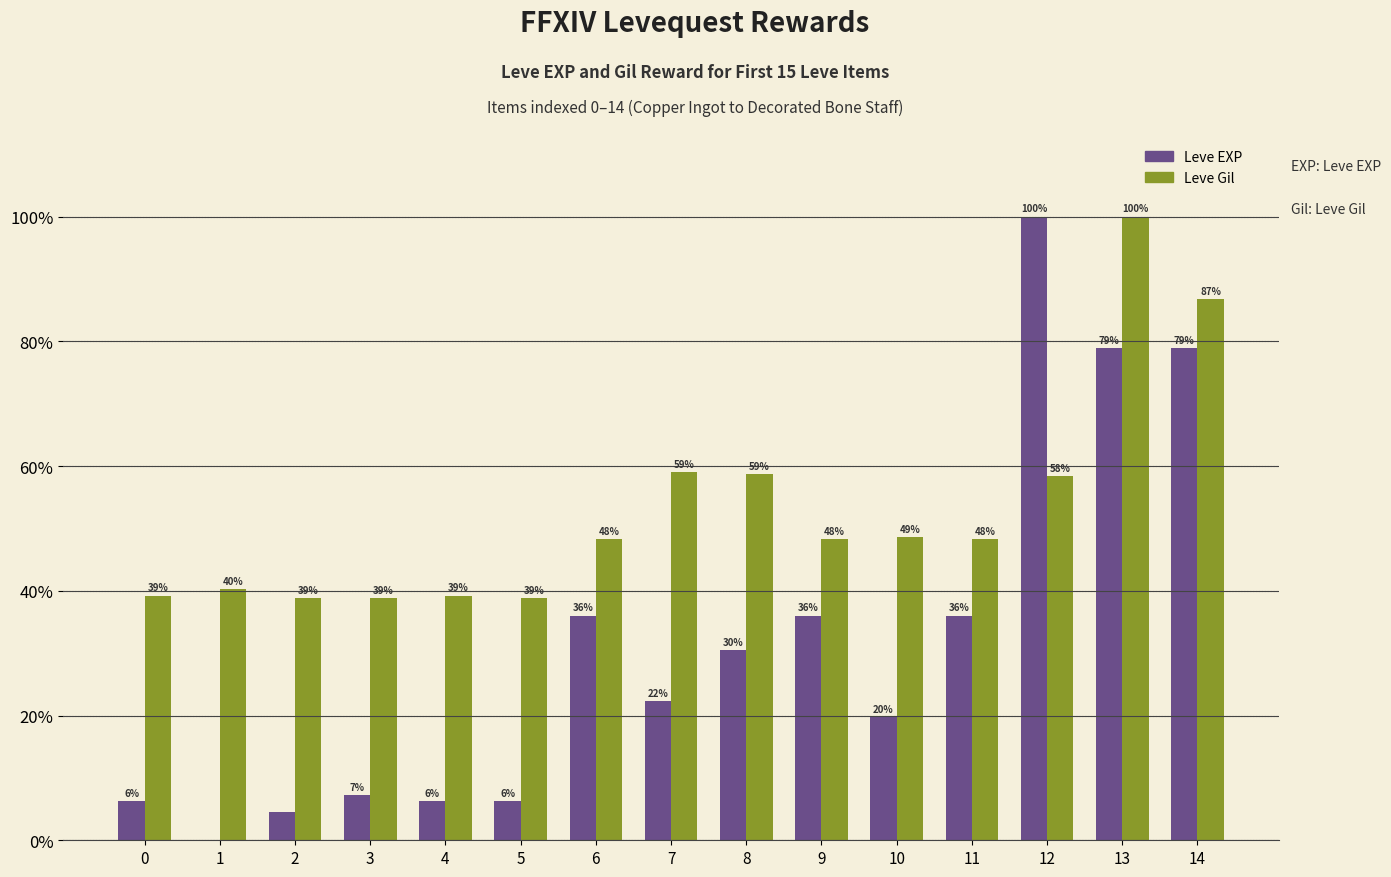

True or false: Leve EXP has a value of 12.5 at 10.

False